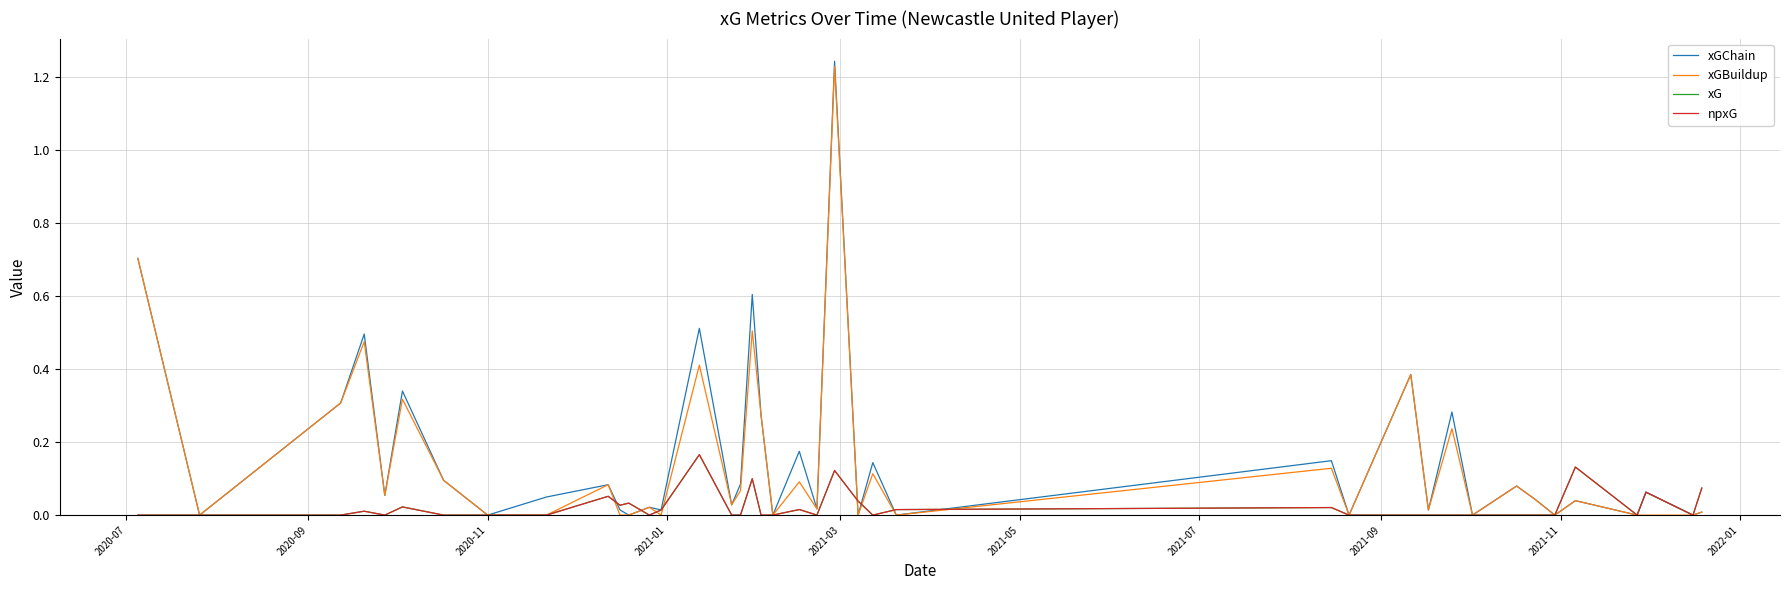

In npxG, how many points are lower than both neighbors (excluding endpoints)?

7